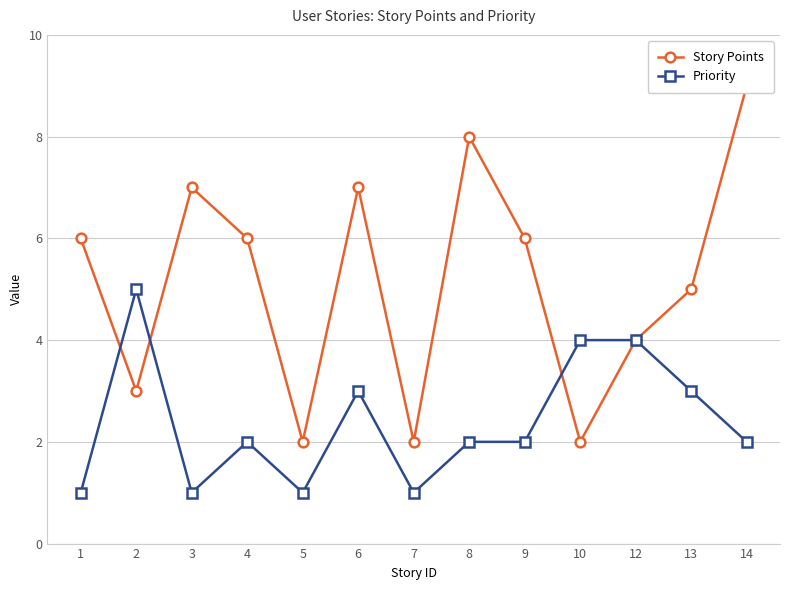

Reading right to left, what are all the values shown in this chart?

Story Points: 14=9	13=5	12=4	10=2	9=6	8=8	7=2	6=7	5=2	4=6	3=7	2=3	1=6
Priority: 14=2	13=3	12=4	10=4	9=2	8=2	7=1	6=3	5=1	4=2	3=1	2=5	1=1